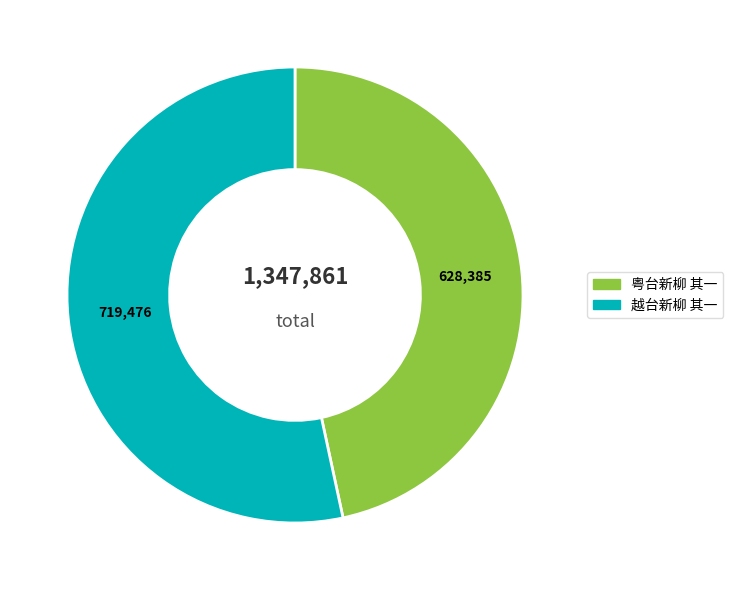

Rank the categories by value from highest to lowest.

越台新柳 其一, 粤台新柳 其一